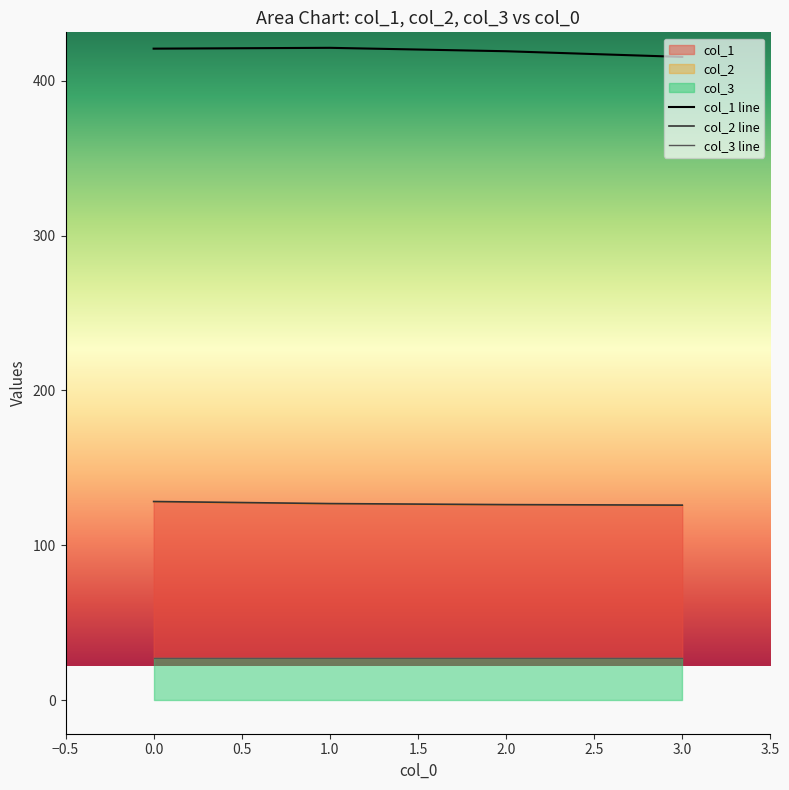

True or false: col_1 line has more than 1 points higher than both neighbors.

False